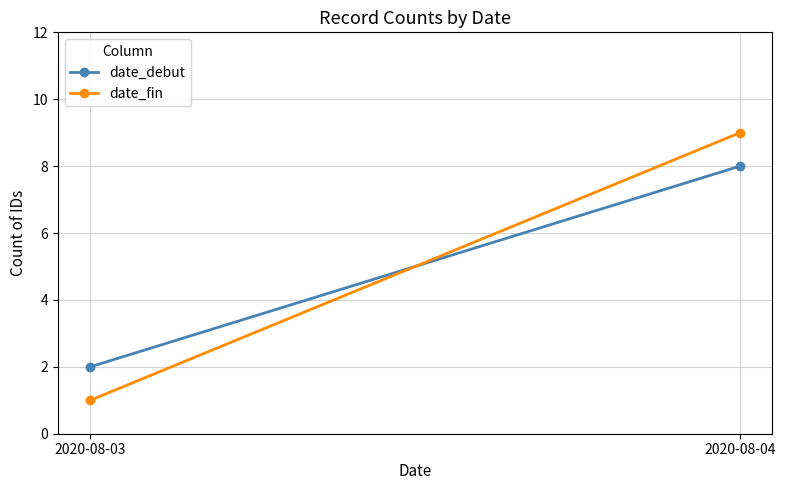

Reading left to right, what are all the values shown in this chart?

date_debut: 2020-08-03=2	2020-08-04=8
date_fin: 2020-08-03=1	2020-08-04=9